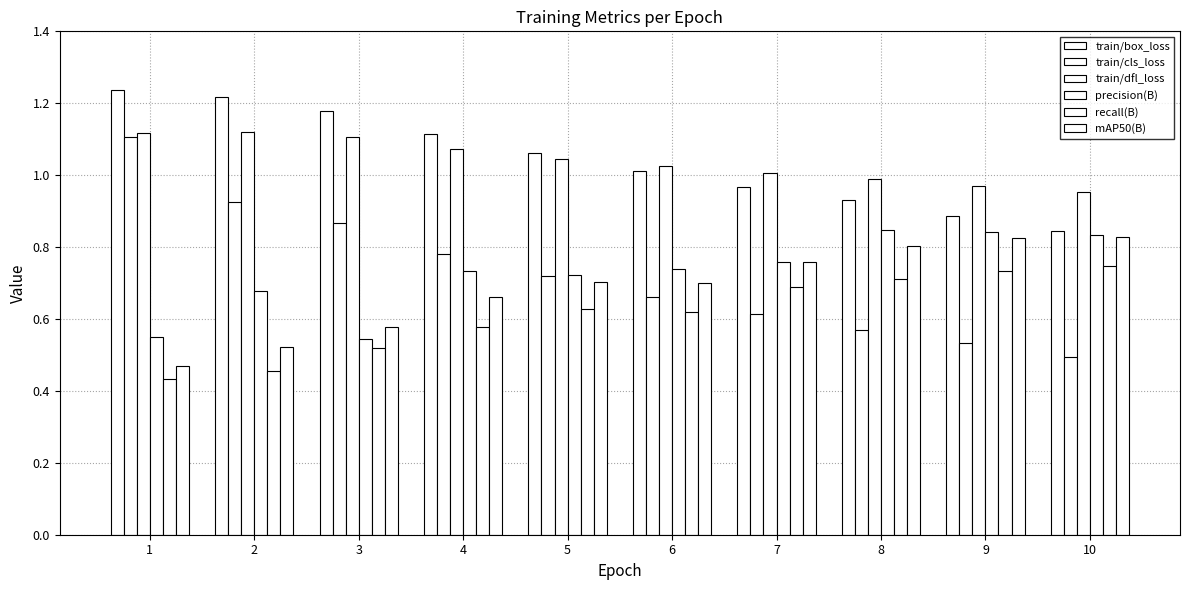

Where is mAP50(B) nearest to the value 0?

1